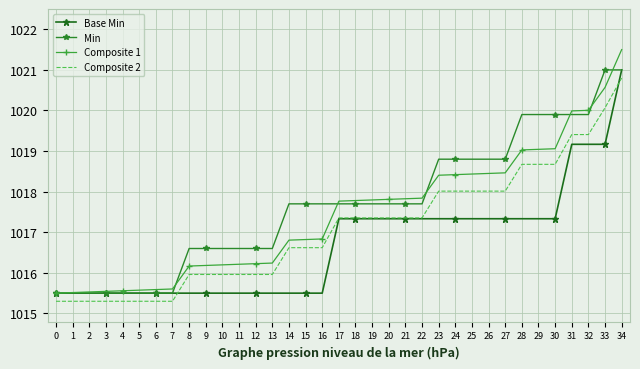

List the series in order of their peak value, highest first.

Composite 1, Base Min, Min, Composite 2